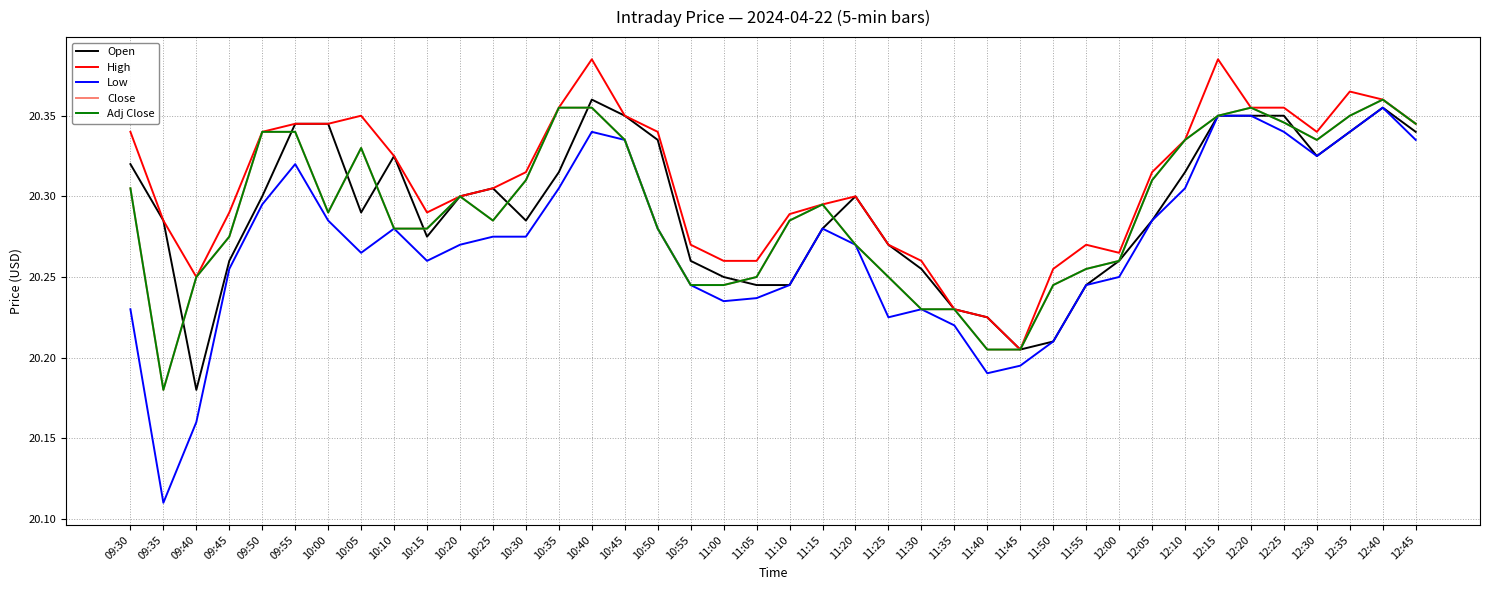

Does the chart have visible grid lines?

Yes